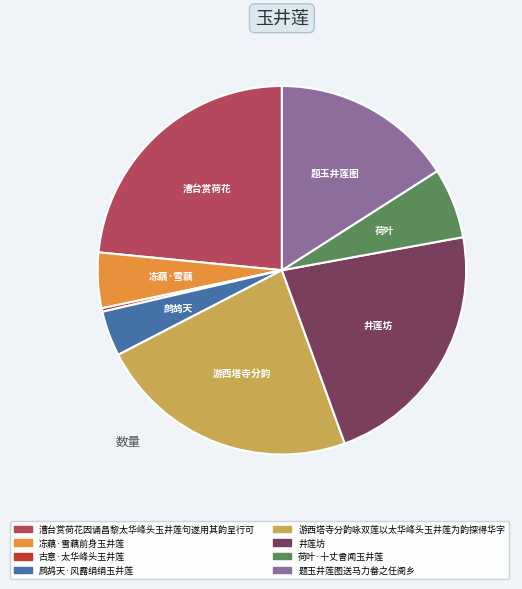

What is the ratio of the value at 冻藕·雪藕前身玉井莲 to the value at 鹧鸪天·风露绢绢玉井莲?

1.2